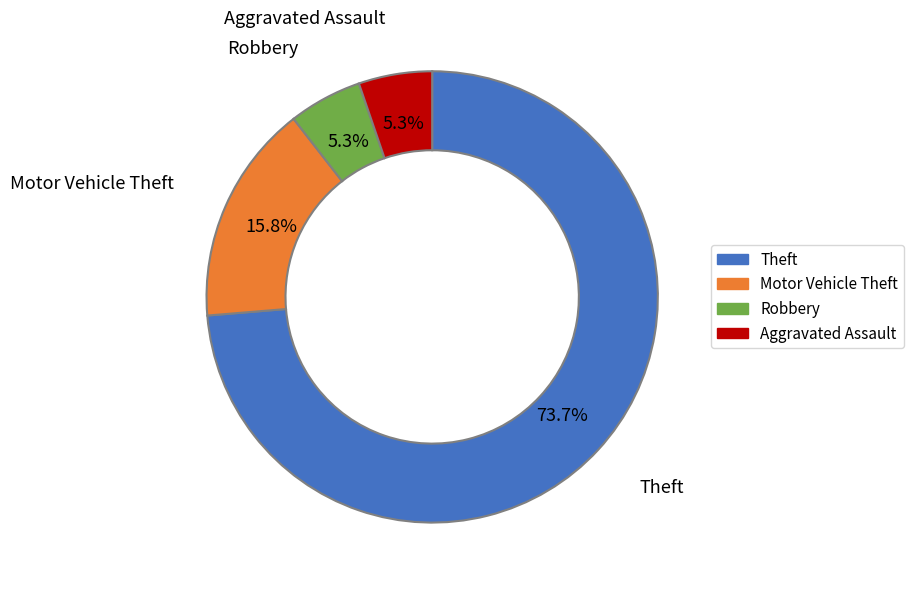

What is the ratio of the value at Aggravated Assault to the value at Motor Vehicle Theft?

0.3